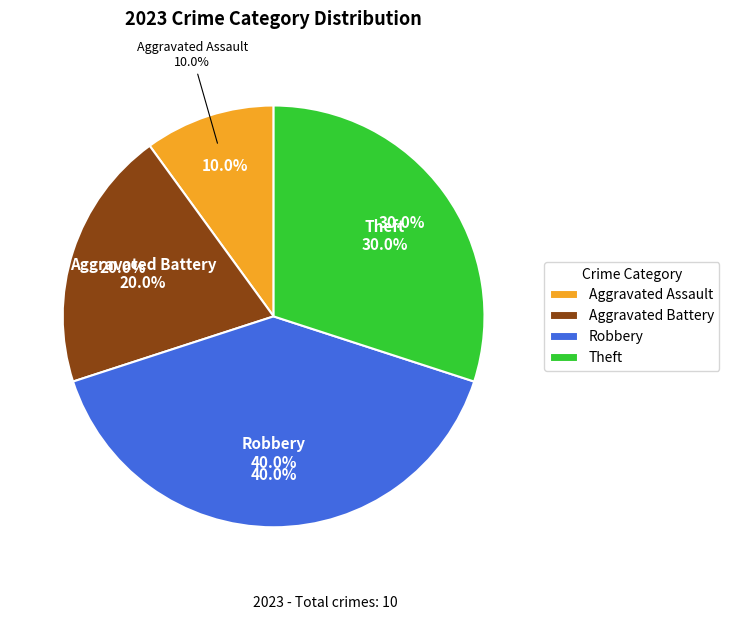

What percentage is the Robbery slice, to the nearest percent?

40%